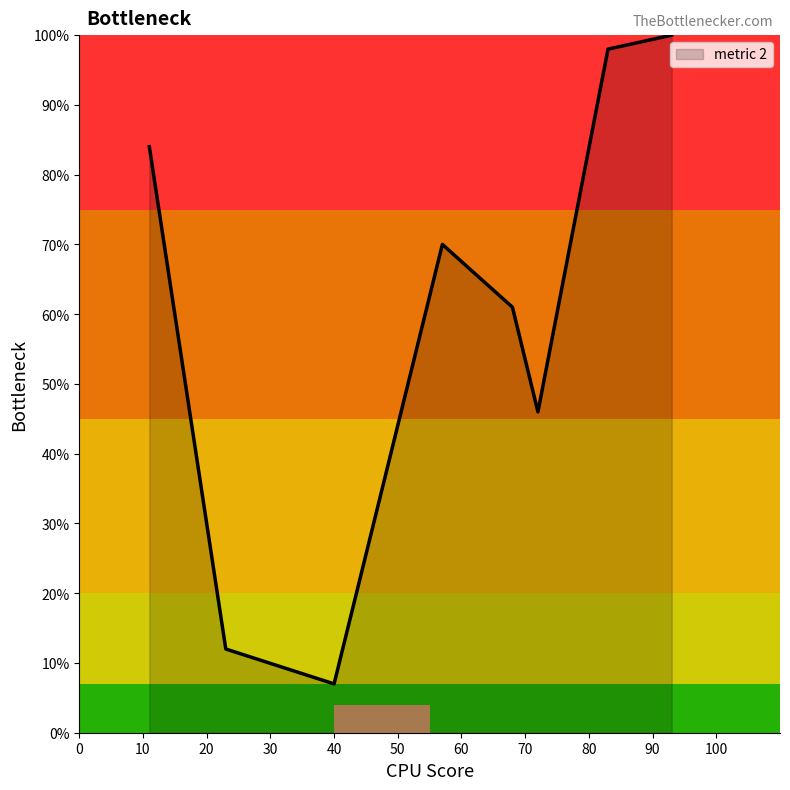

True or false: the data has more than 0 interior local peaks.

True